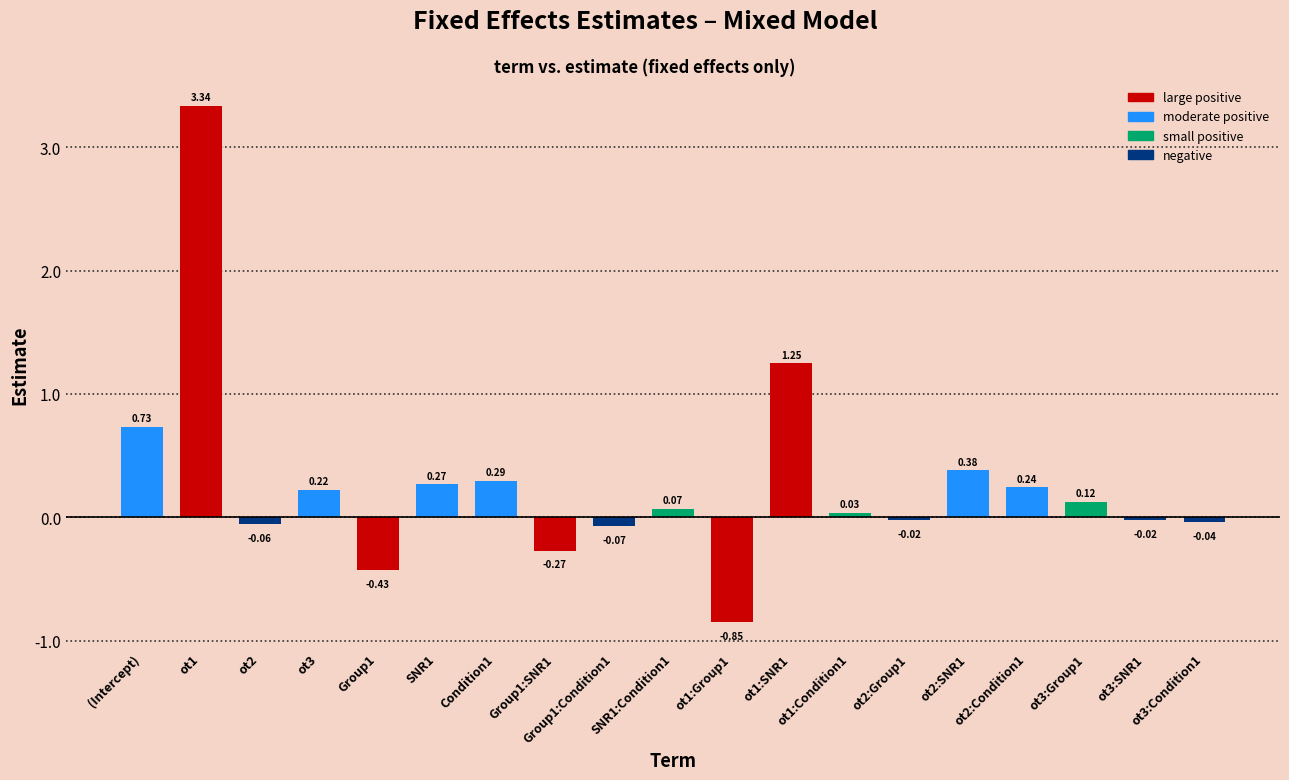

Which category has the lowest value across all series?

ot1:Group1